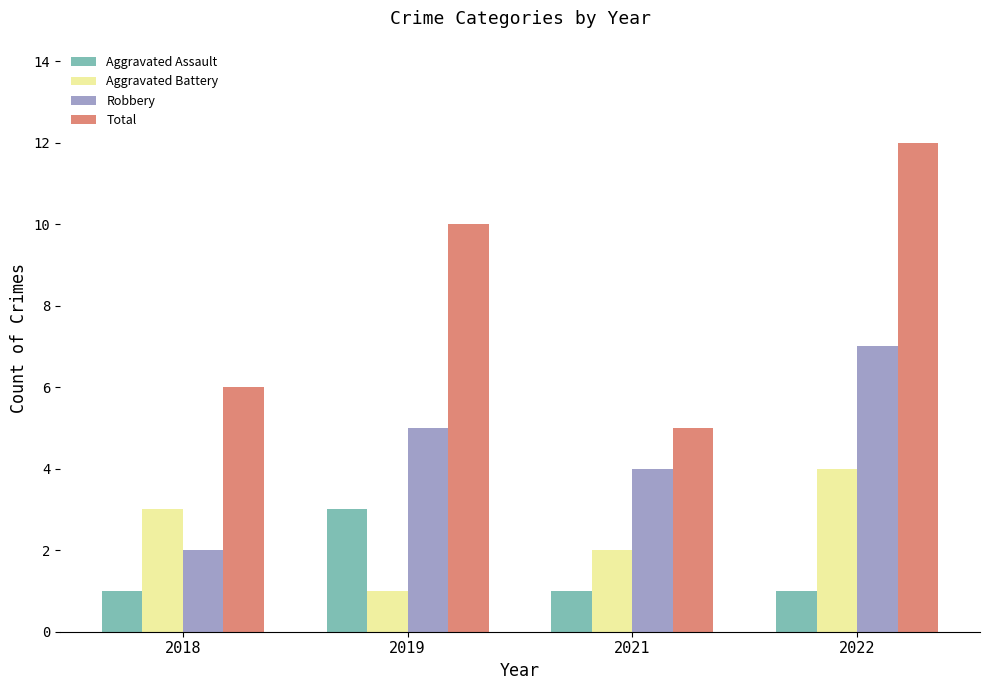

What is the difference between the maximum and minimum values in the Robbery series?

5